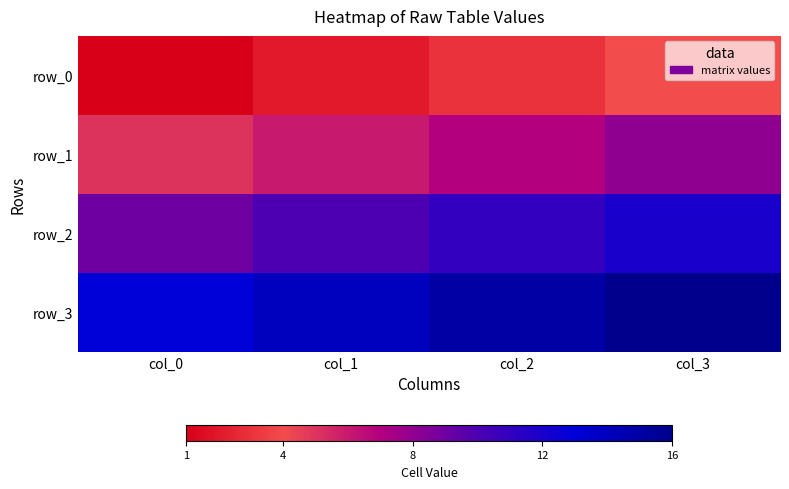

Rank the categories by row_2 value from highest to lowest.

col_3, col_2, col_1, col_0